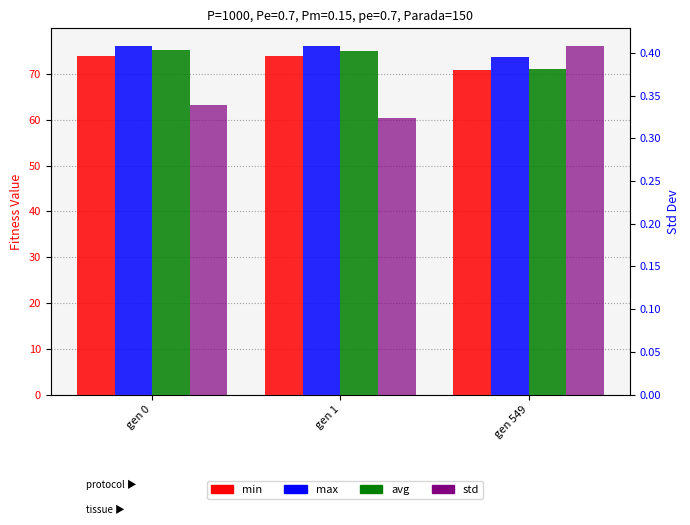

Is the value of min at gen 1 greater than the value of max at gen 1?

No